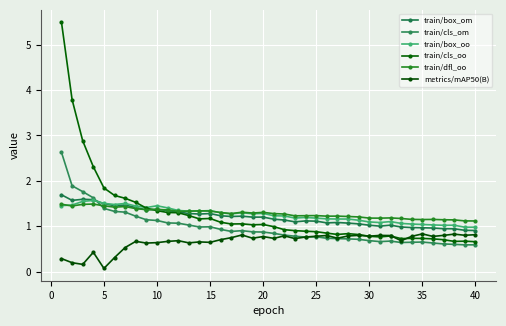

How many data points does each series have?

40